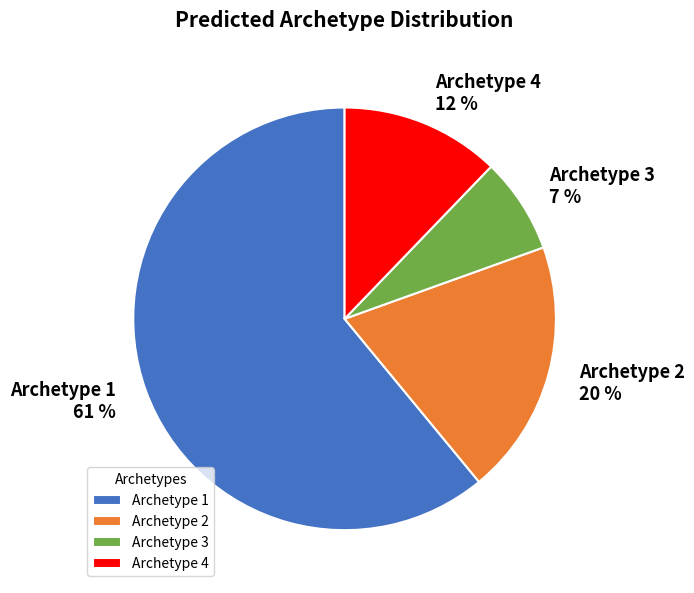

Which has a higher value, Archetype 4 or Archetype 1?

Archetype 1